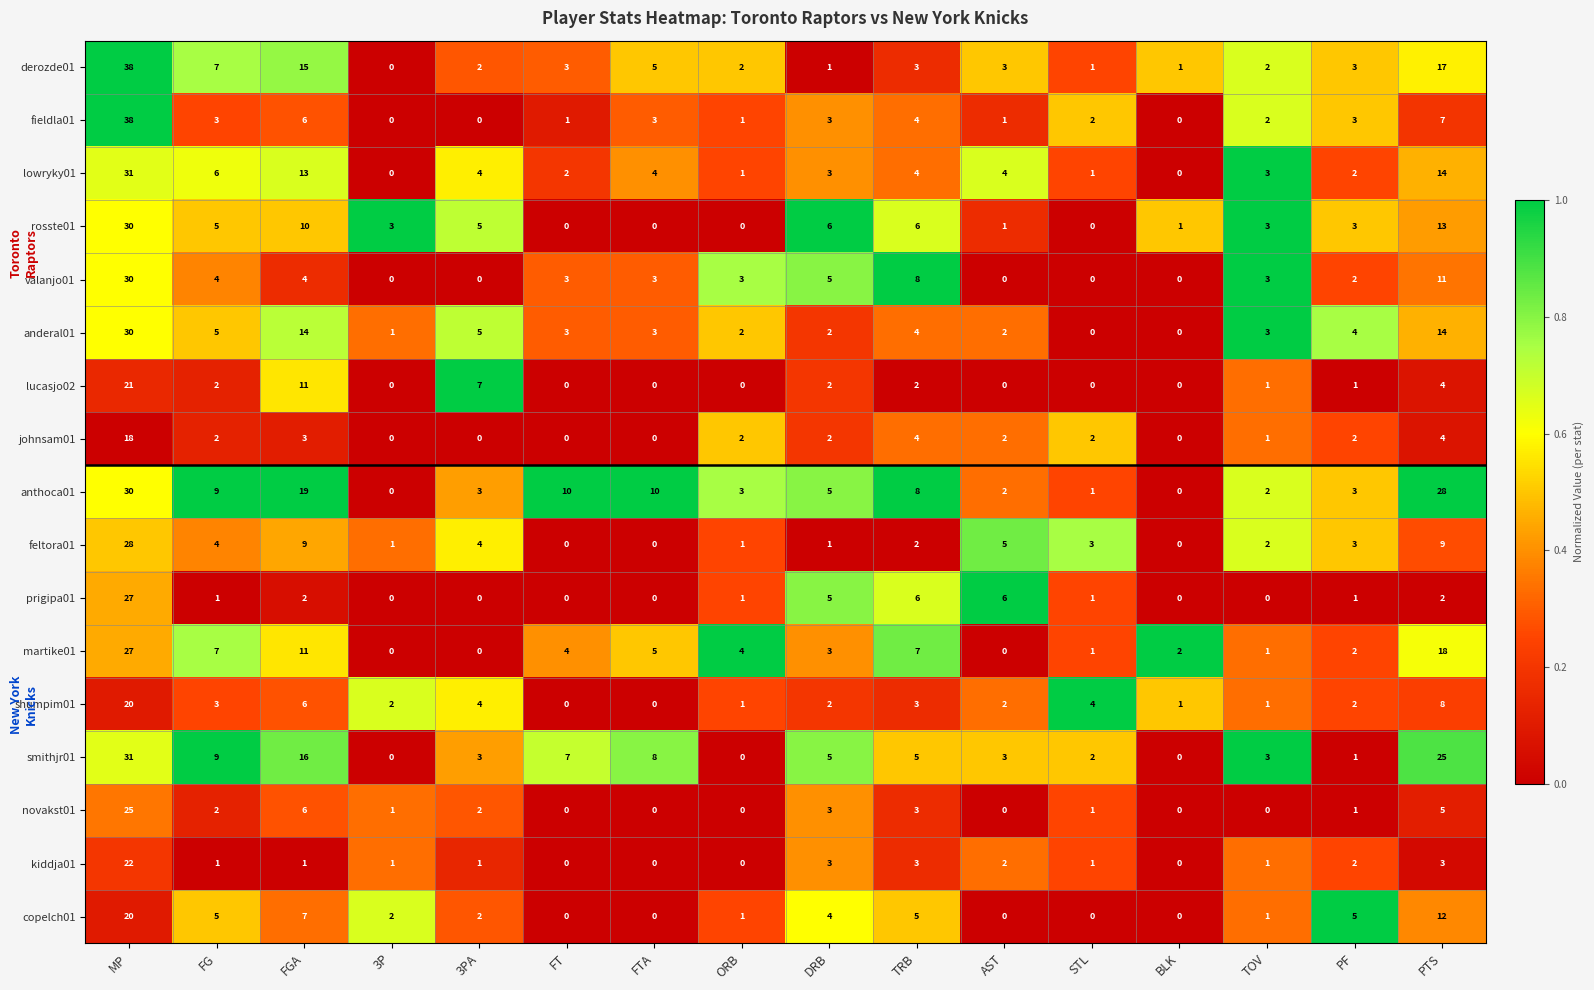

At which label does johnsam01 reach its peak?

MP